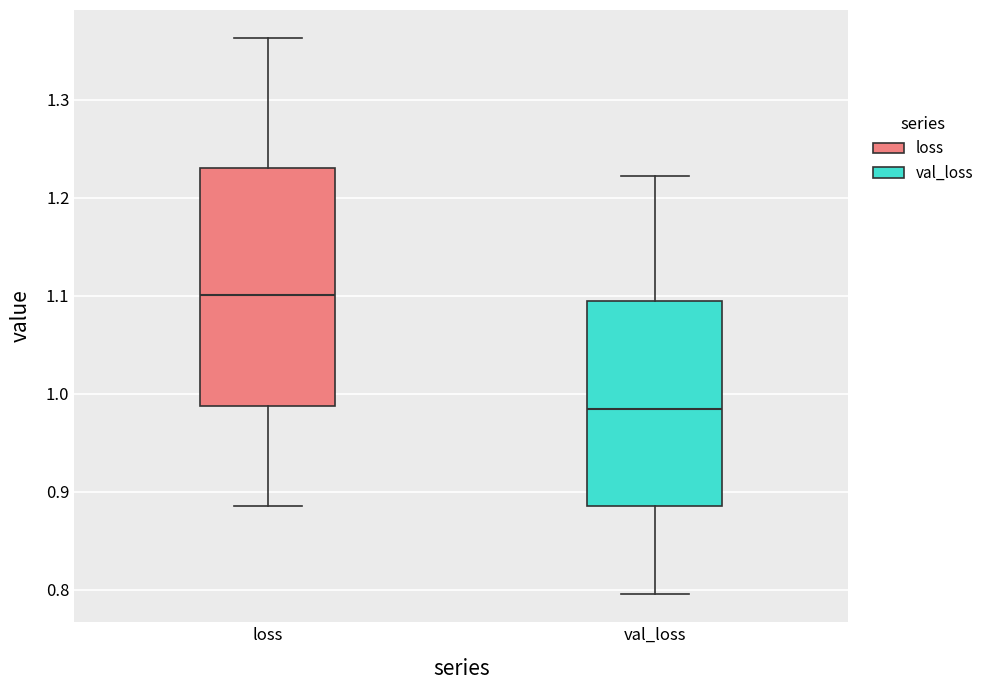

Which box's median line is the highest?

loss